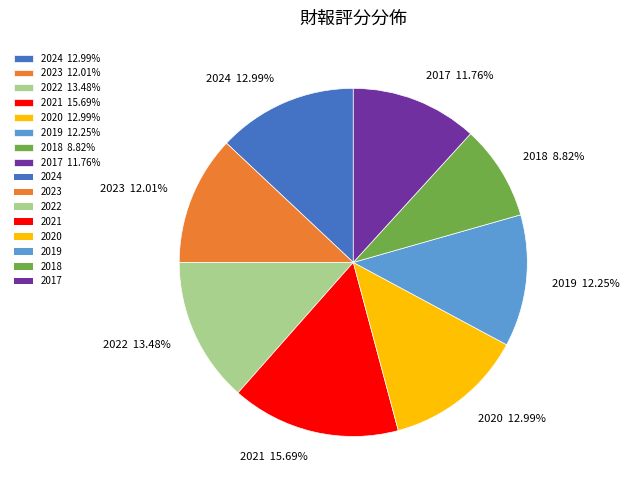

To the nearest percent, what is the average slice percentage?

12%